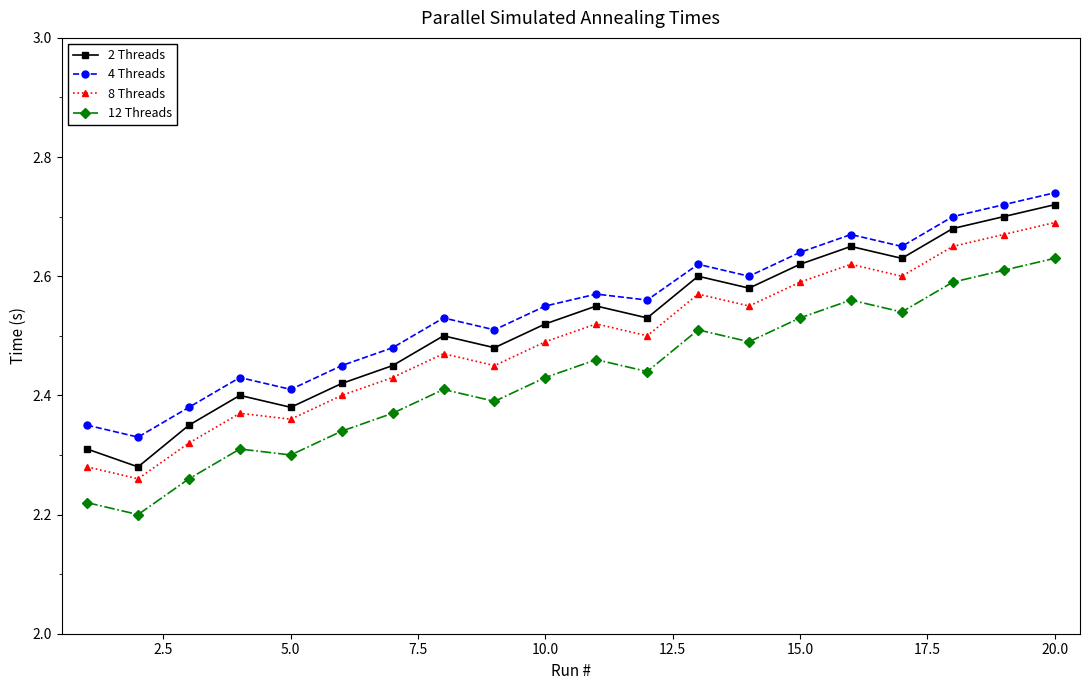

Count the 8 Threads values in the range 2 to 3.

20